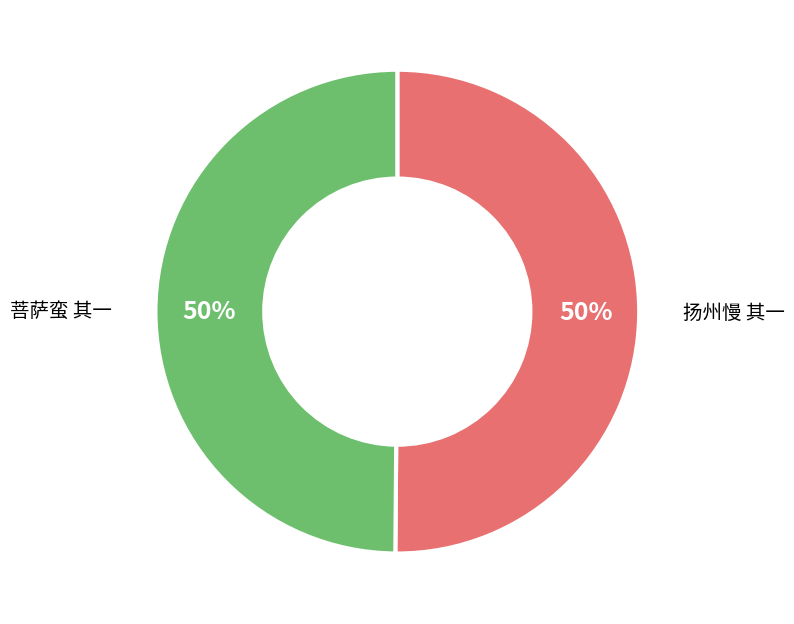

What percentage is the 扬州慢 其一 slice, to the nearest percent?

50%